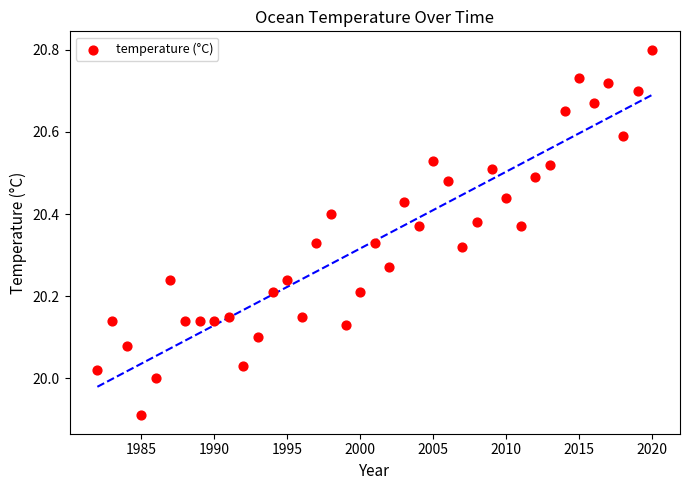

What is the range of X values (max minus min)?

38.0